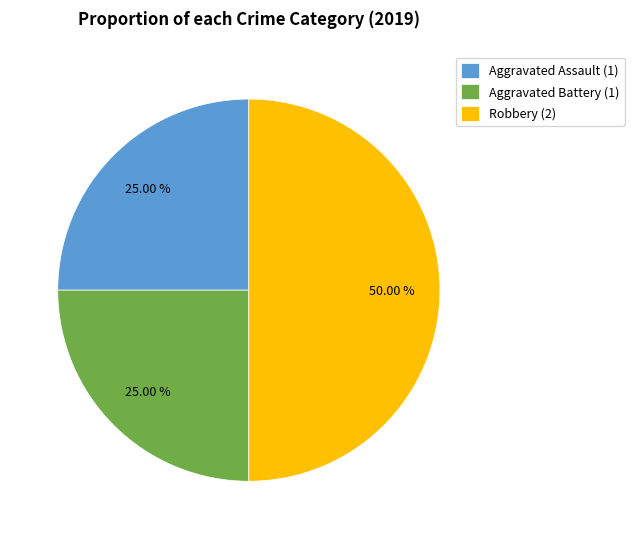

What is the largest slice in the pie chart?

Robbery